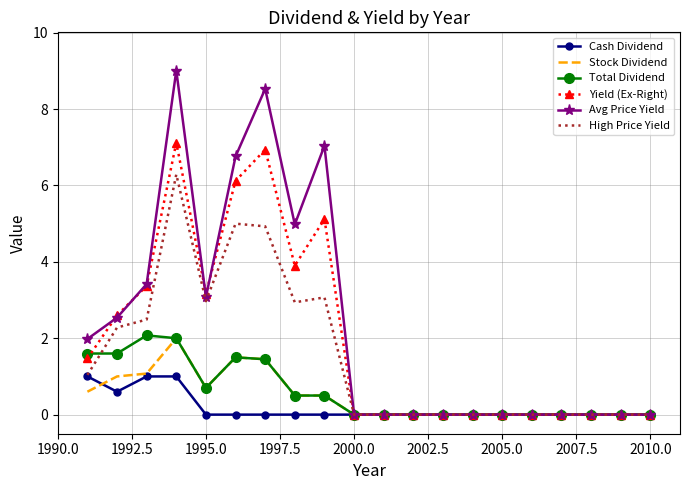

What is the sum of all Stock Dividend values?

9.3